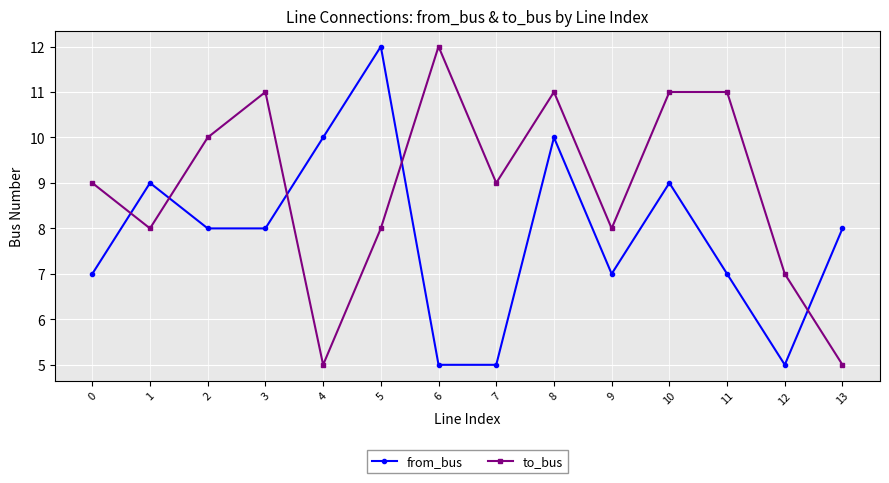

True or false: from_bus has more than 1 interior local peaks.

True